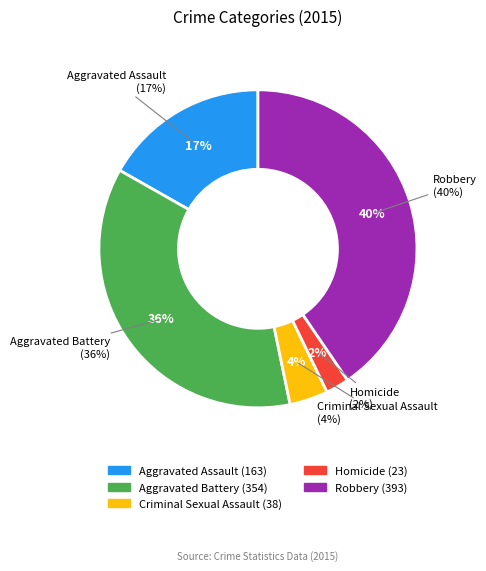

Which slice is the largest?

Robbery